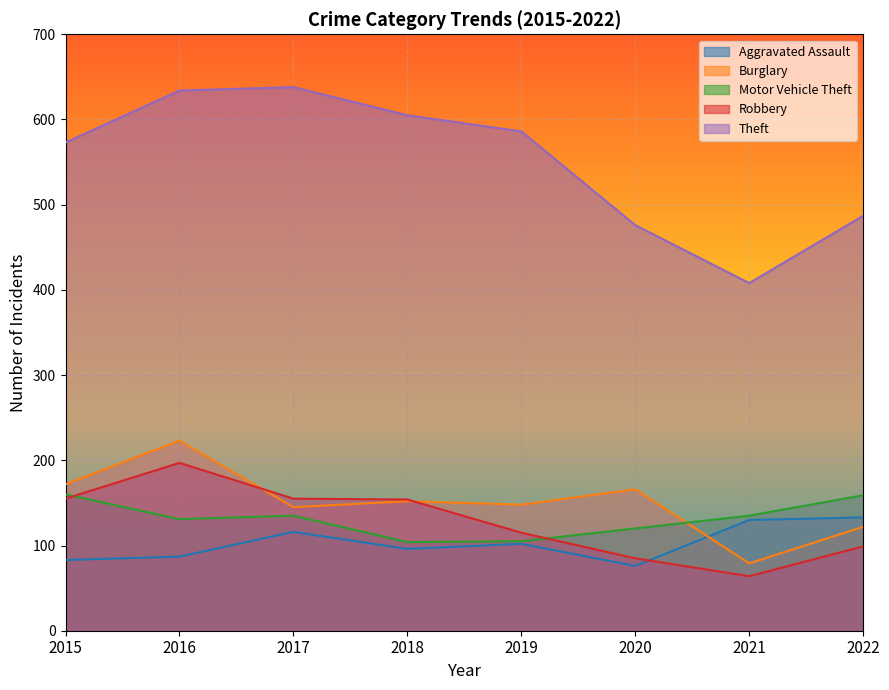

Is it true that Motor Vehicle Theft equals 120 at 2020?

True